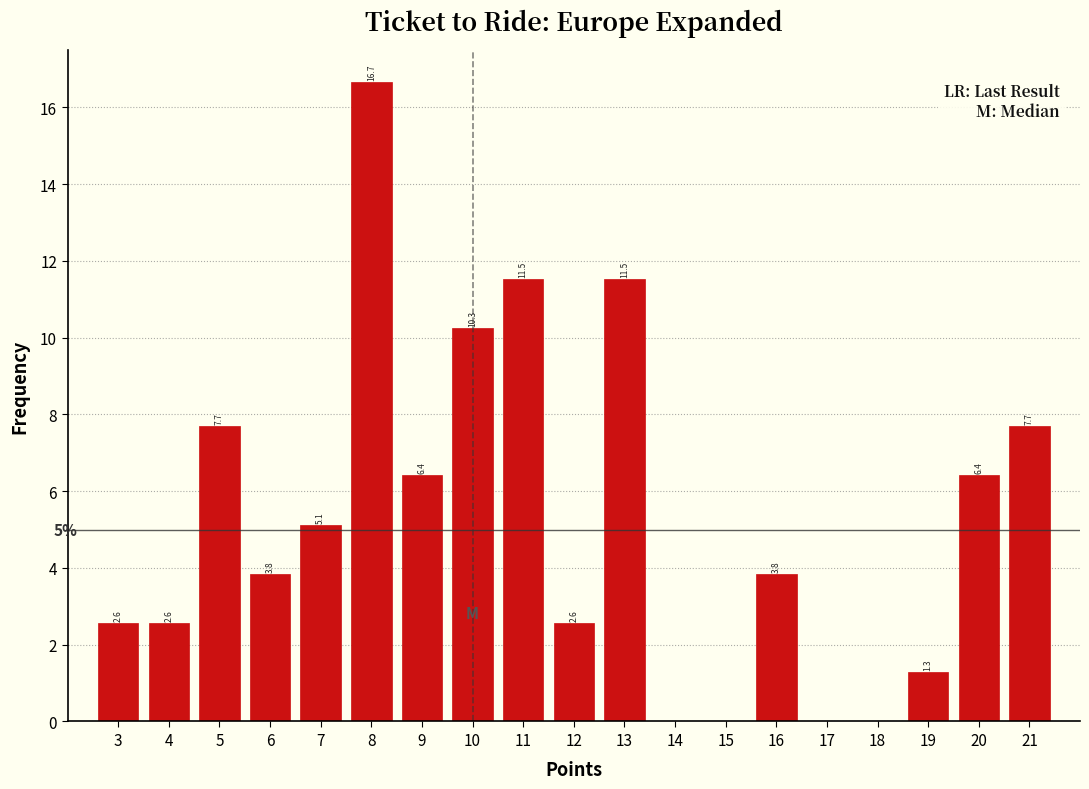

Over which range of the x-axis is the bar tallest?

7.5 to 8.5